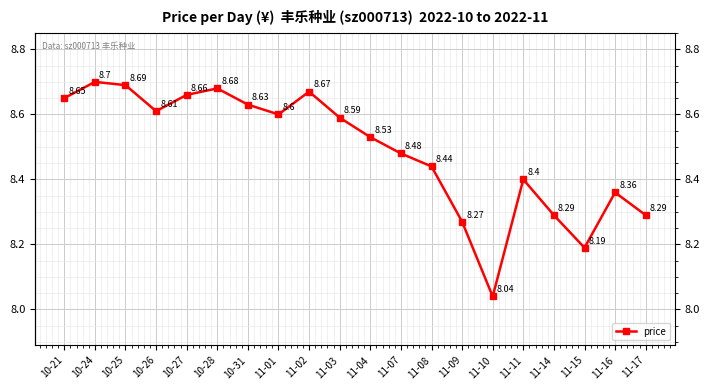

What is the average value?

8.5